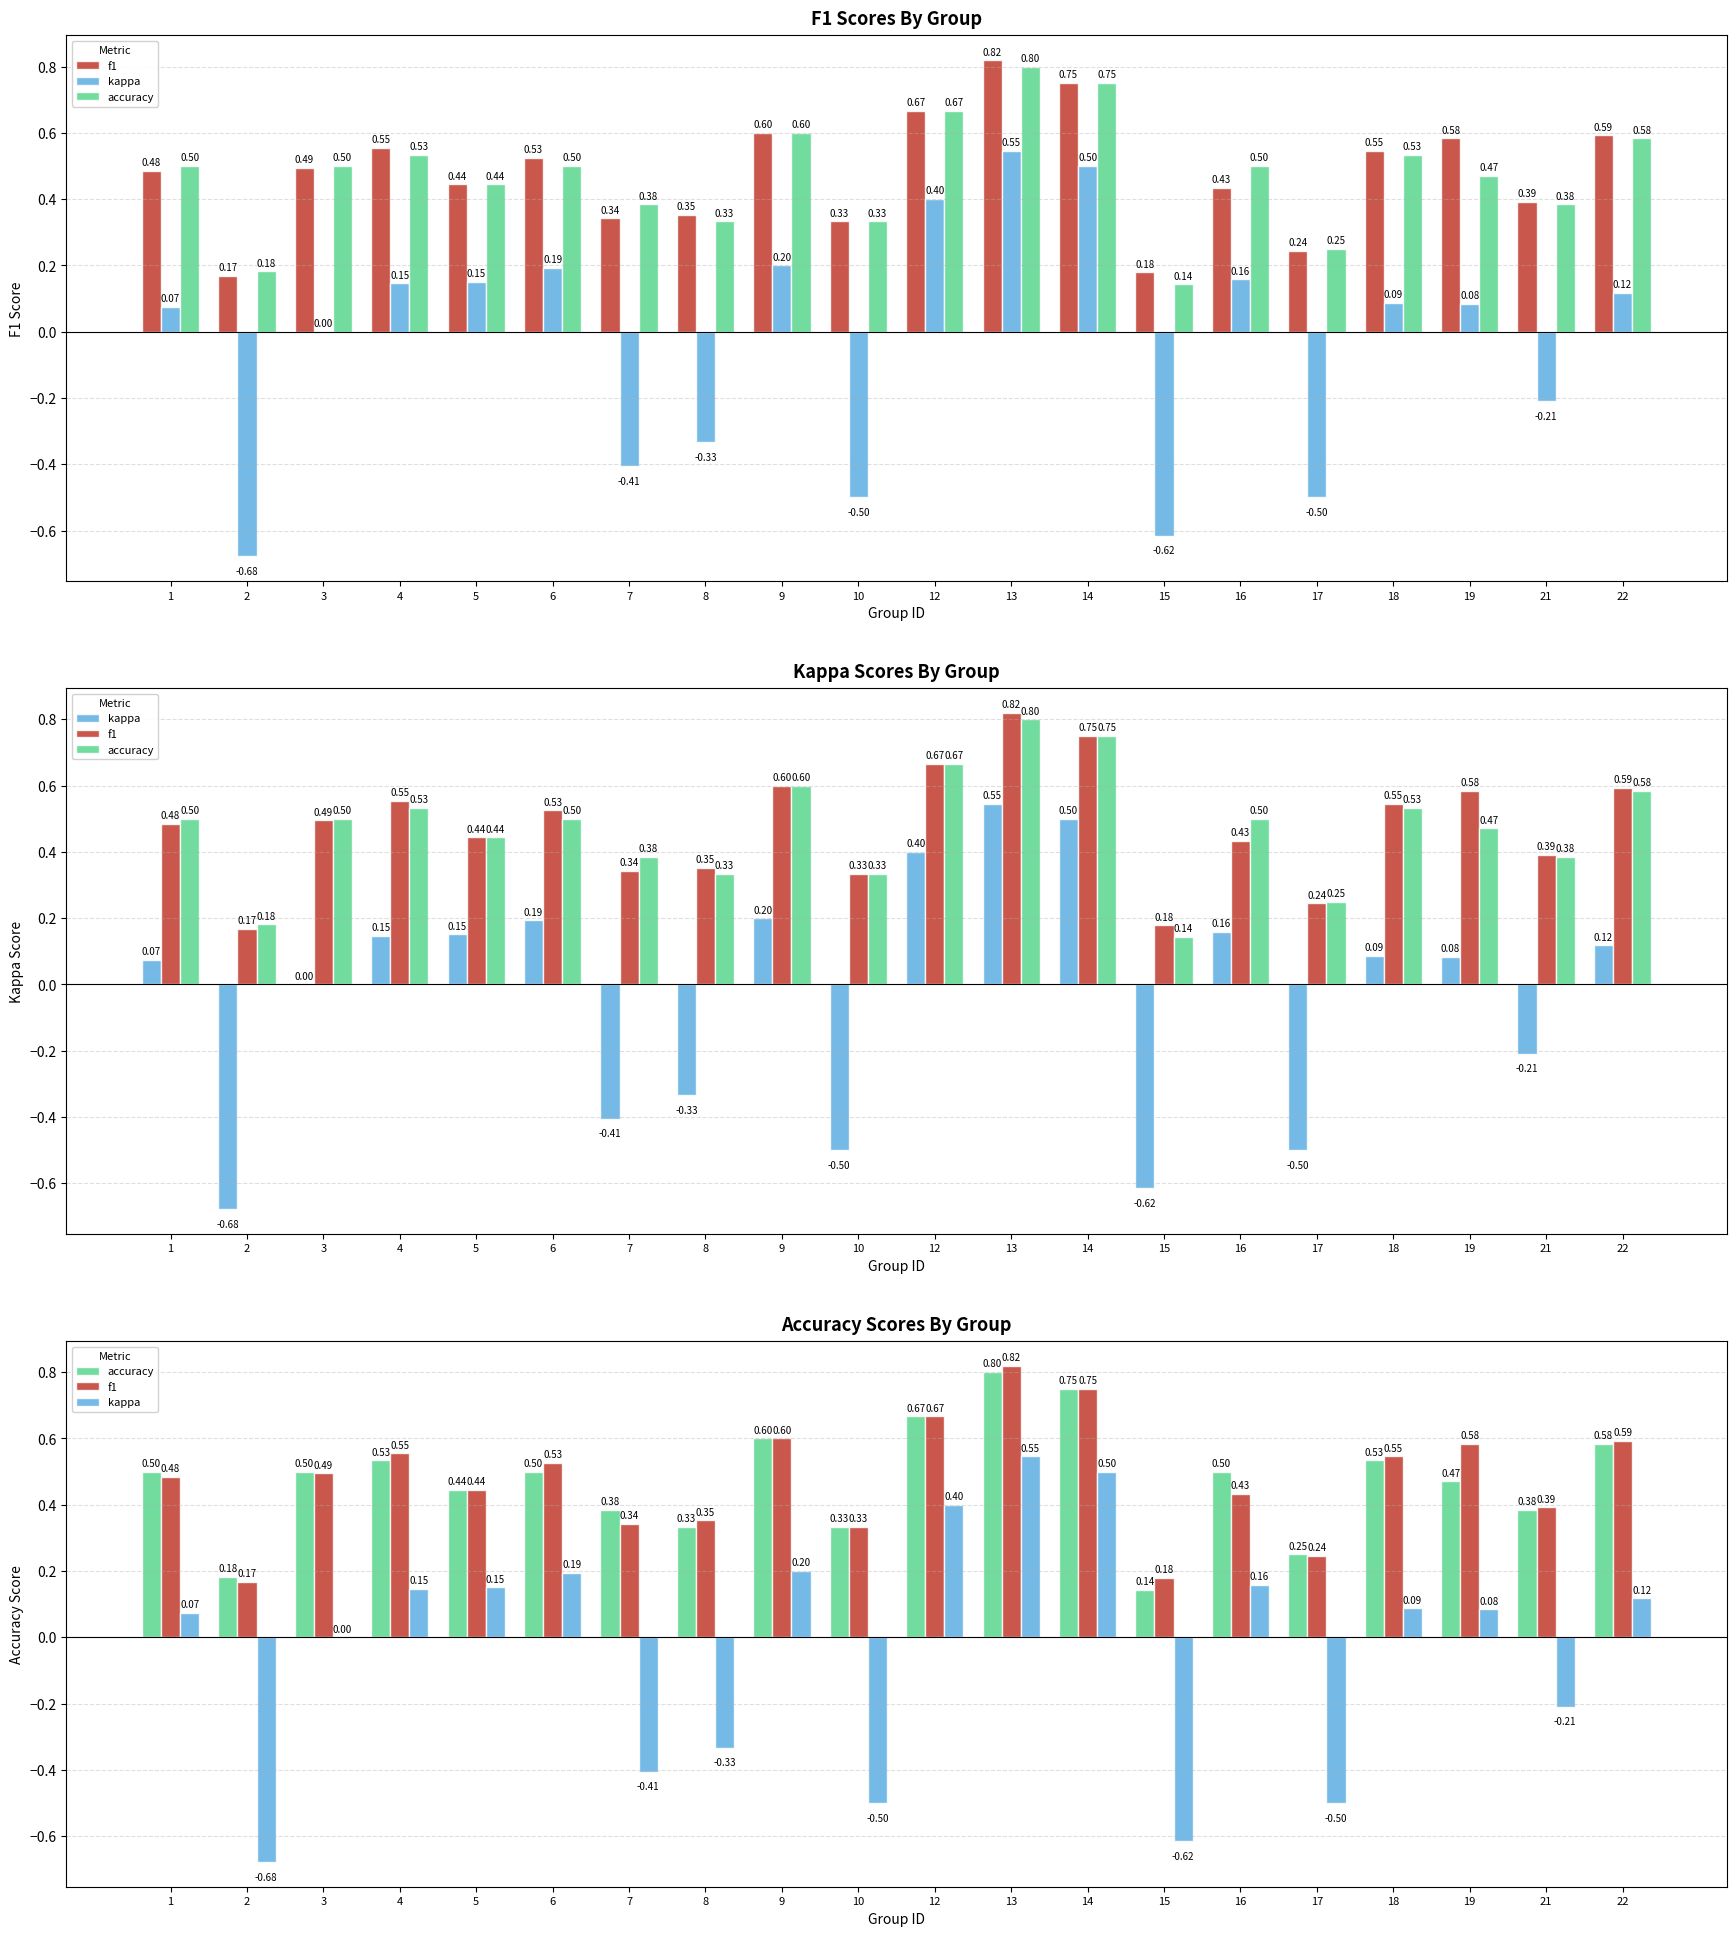

What is the lowest value of the f1 series?

0.2